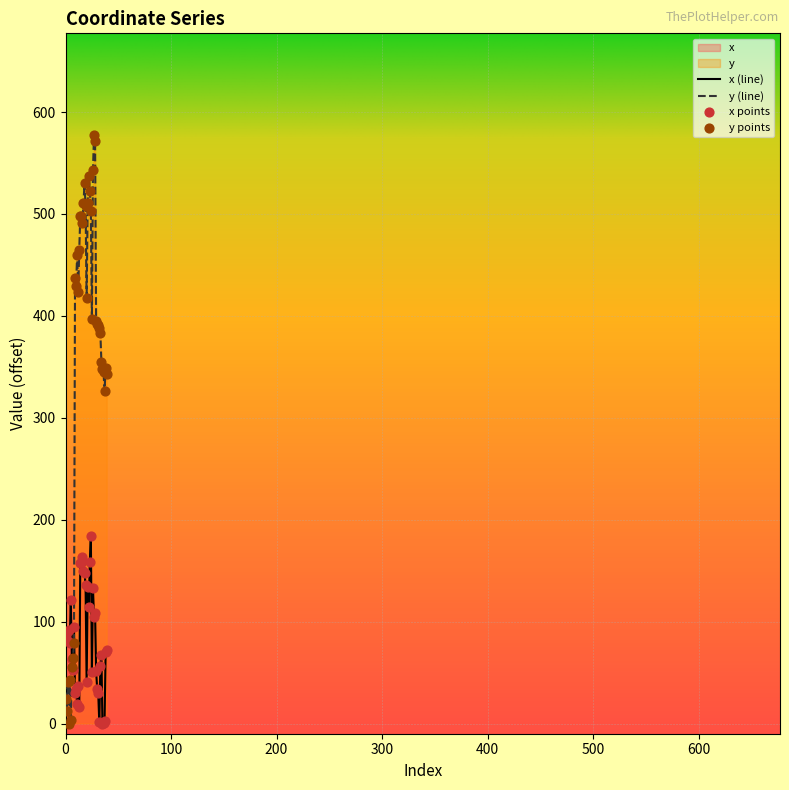

Which series has the widest spread of Y values?

y